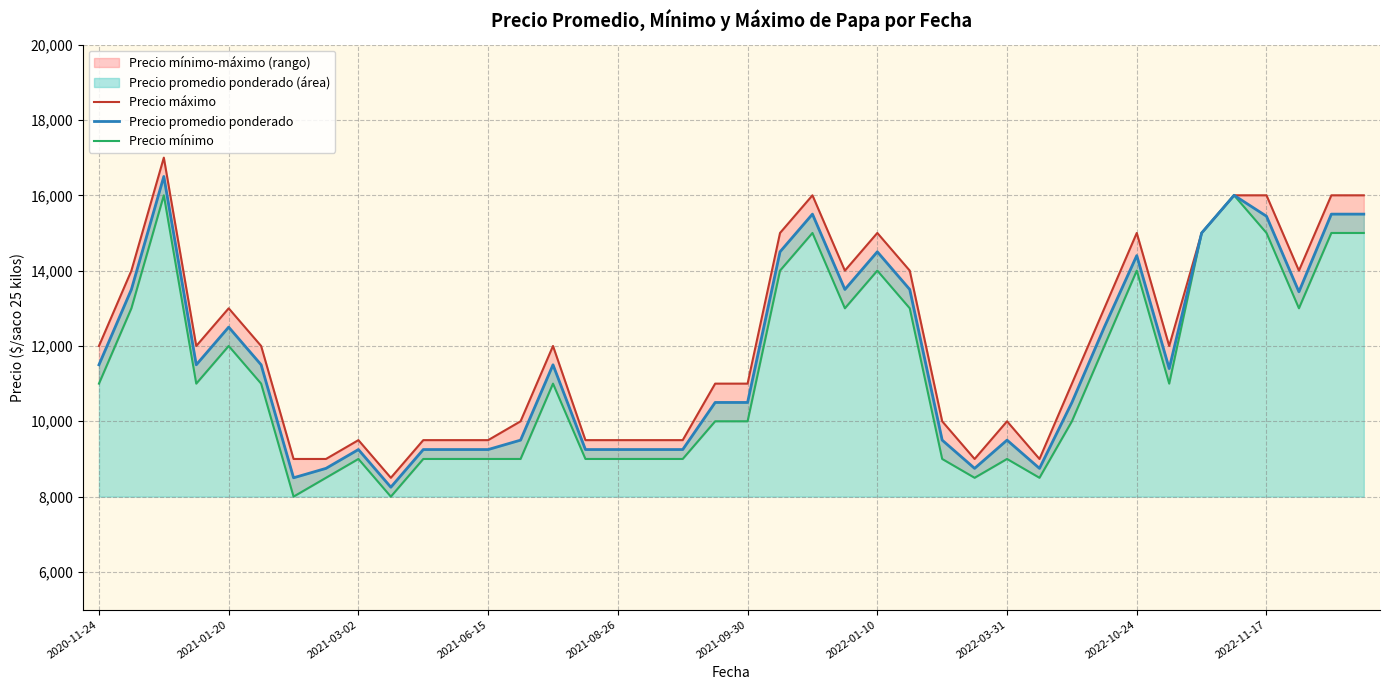

The value of Precio promedio ponderado at 2021-01-20 is 19614. True or false?

False